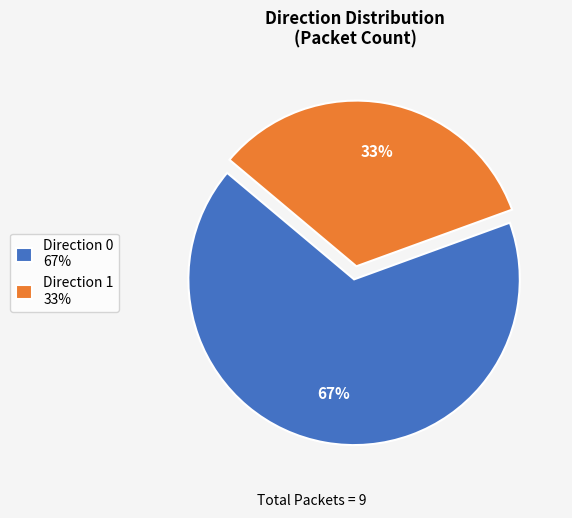

True or false: Direction 1 33% accounts for 33% of the total.

True